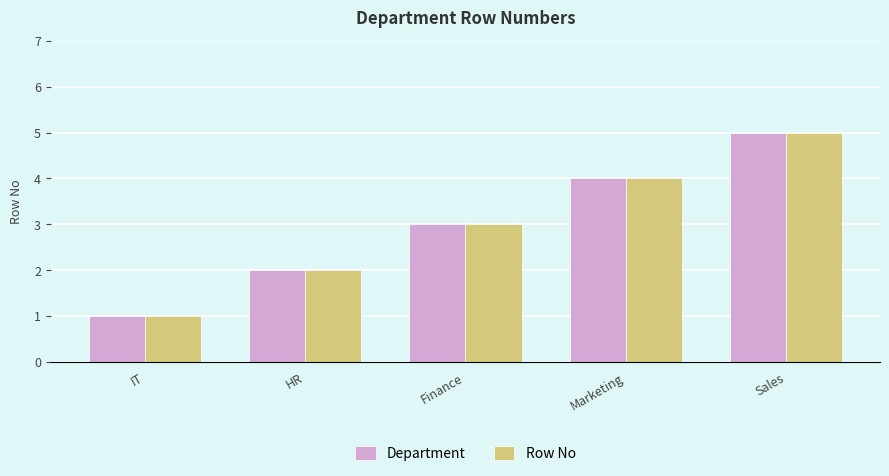

Reading right to left, what are all the values shown in this chart?

Department: Sales=5	Marketing=4	Finance=3	HR=2	IT=1
Row No: Sales=5	Marketing=4	Finance=3	HR=2	IT=1